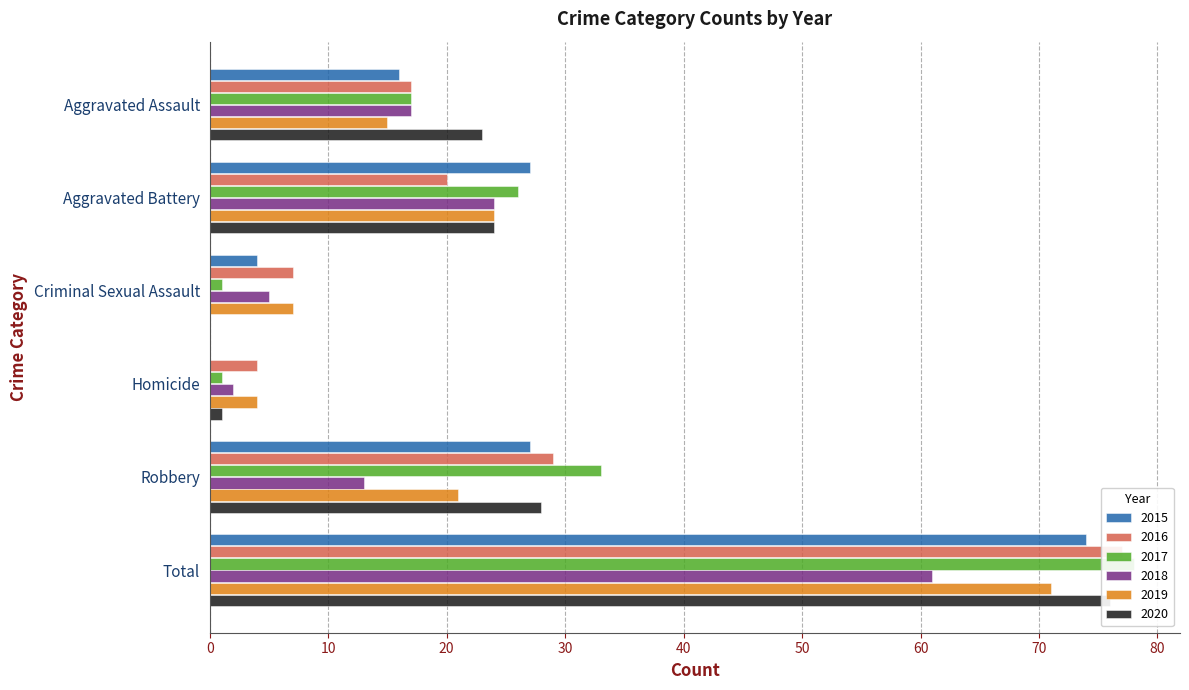

Read the 2016 value at Criminal Sexual Assault.

7